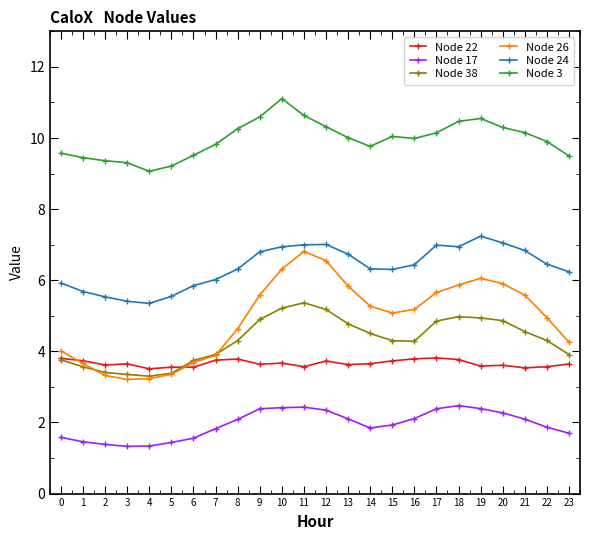

True or false: Node 22 and Node 3 intersect in this chart.

False